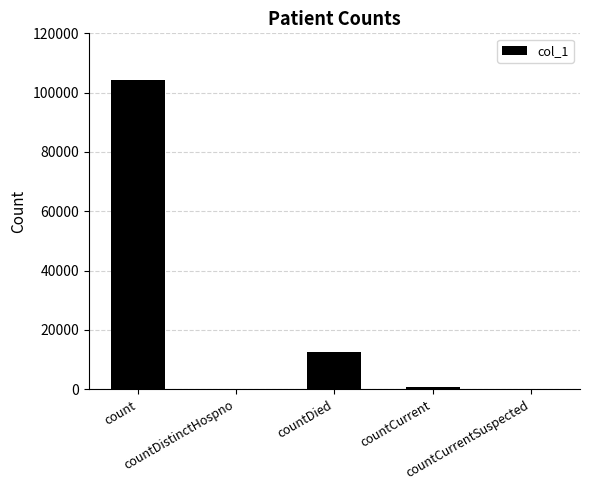

What is the difference between the values at count and countDistinctHospno?

104369